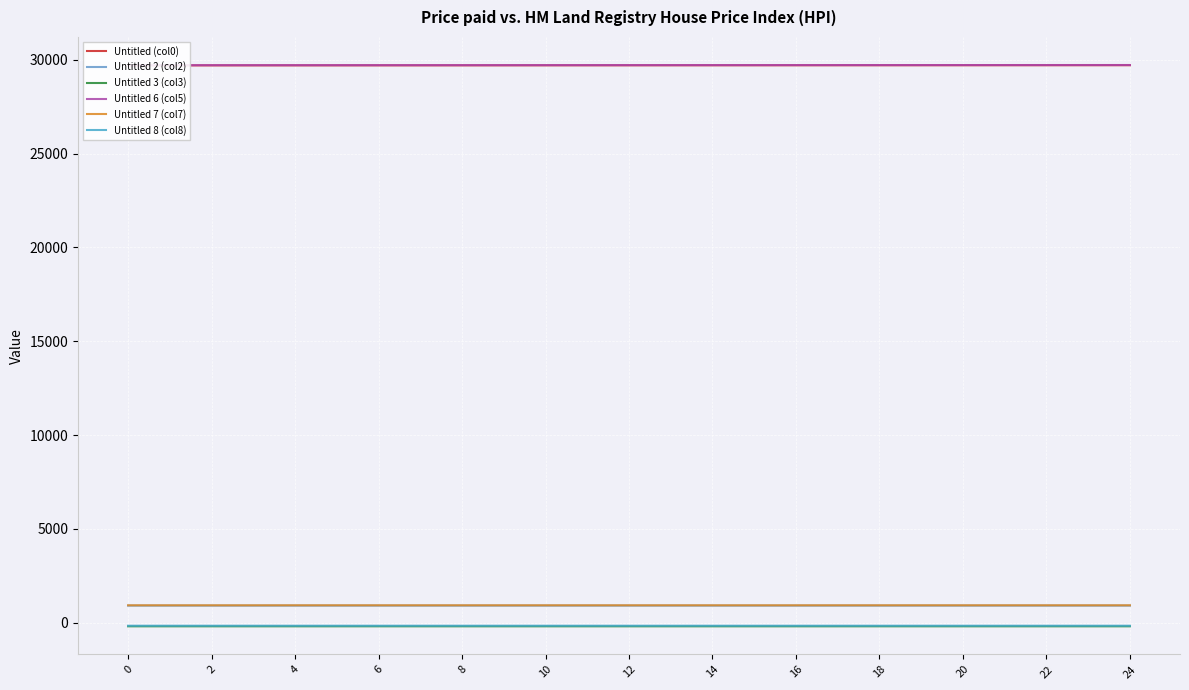

Where is the first local minimum for Untitled 7 (col7)?

6